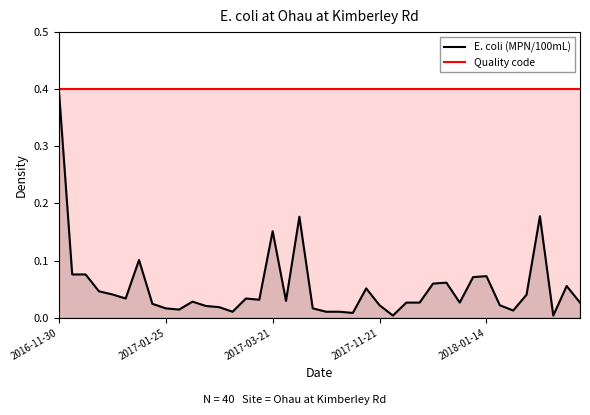

What is the total value across all series at 29?

0.5